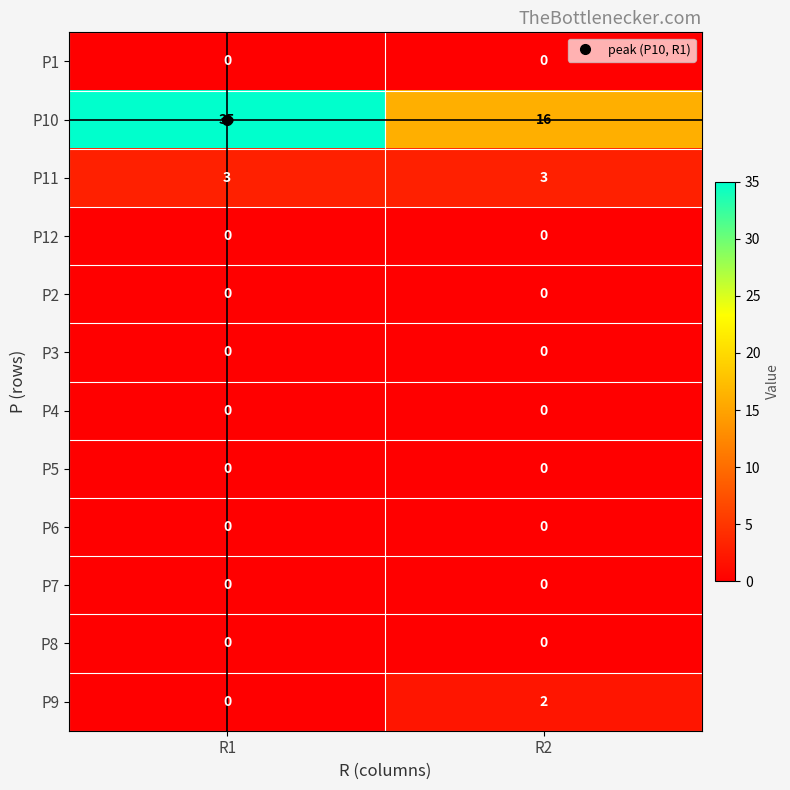

Rank the categories by P10 value from lowest to highest.

R2, R1